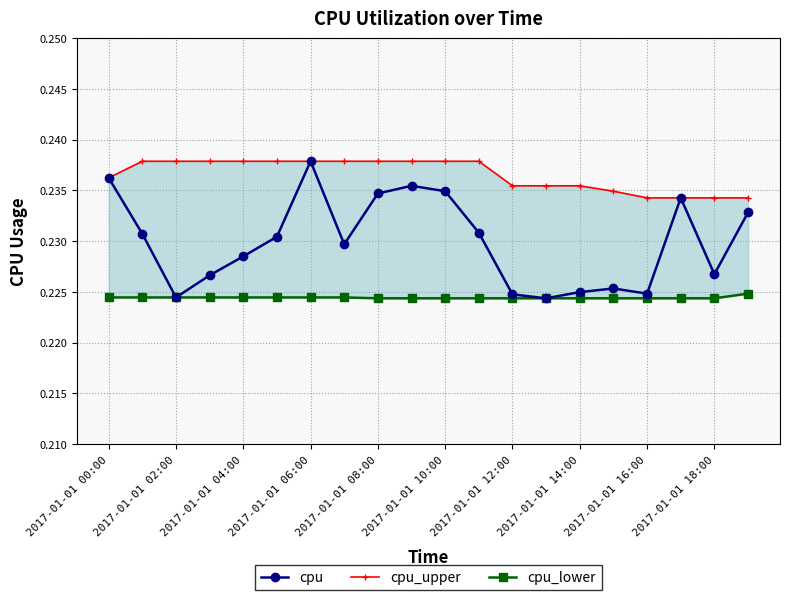

True or false: cpu_lower and cpu intersect in this chart.

False